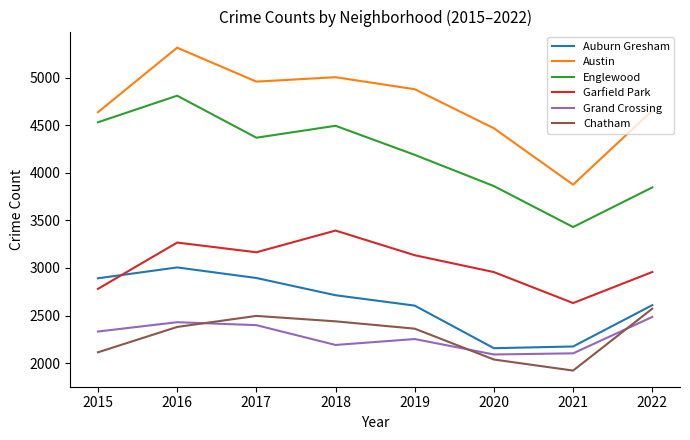

In Englewood, how many points are lower than both neighbors (excluding endpoints)?

2